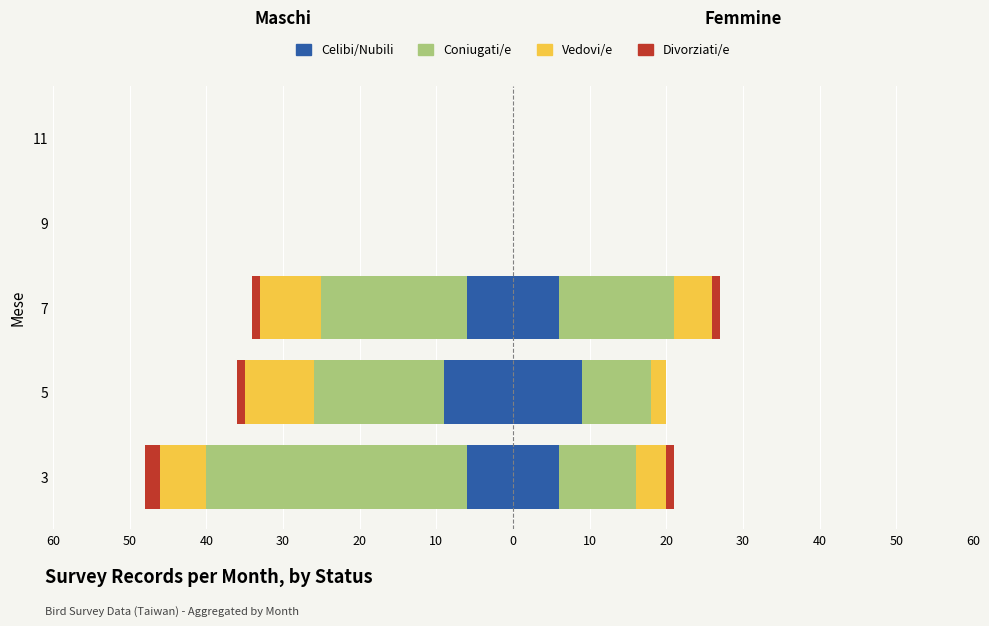

The Celibi/Nubili series shows -8 at 3. True or false?

False